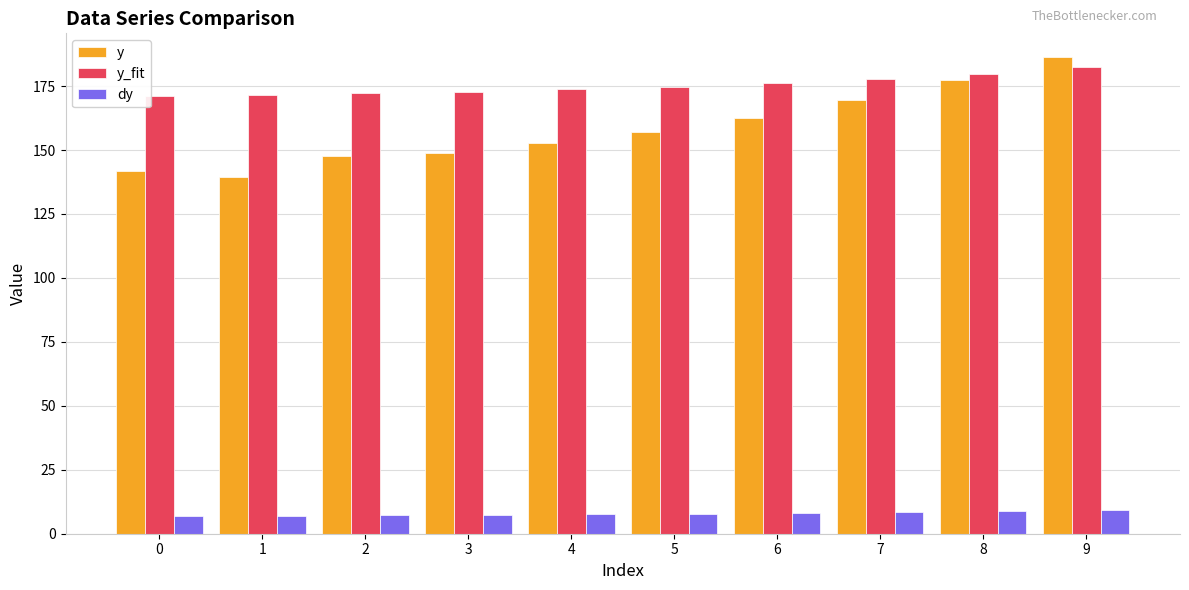

The y_fit series shows 176.2 at 6. True or false?

True